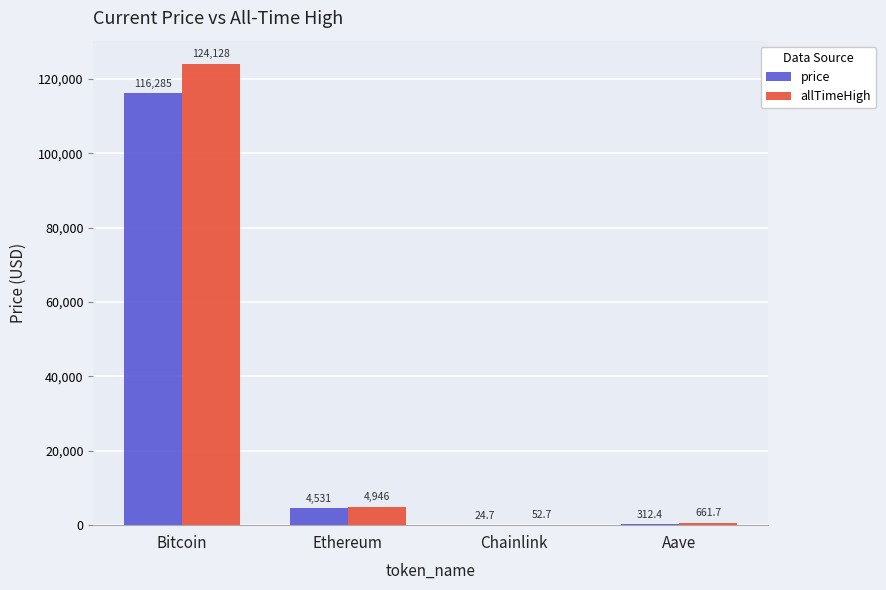

What is the total value across all series at Aave?

974.1